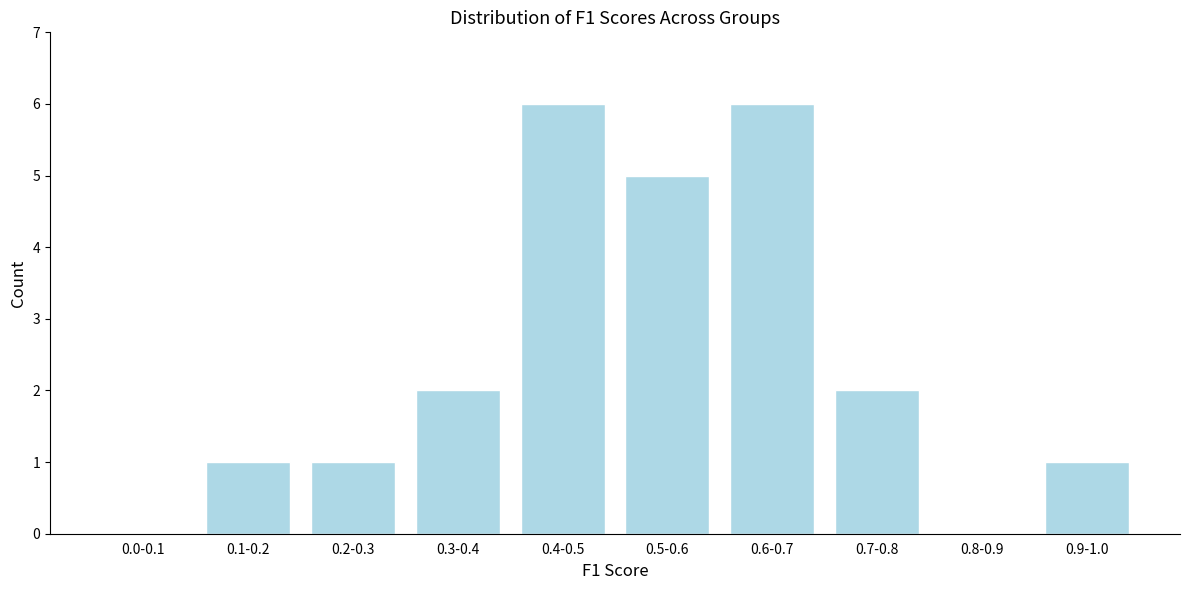

Reading right to left, extract all data points from this chart.

0.9-1.0=1	0.8-0.9=0	0.7-0.8=2	0.6-0.7=6	0.5-0.6=5	0.4-0.5=6	0.3-0.4=2	0.2-0.3=1	0.1-0.2=1	0.0-0.1=0